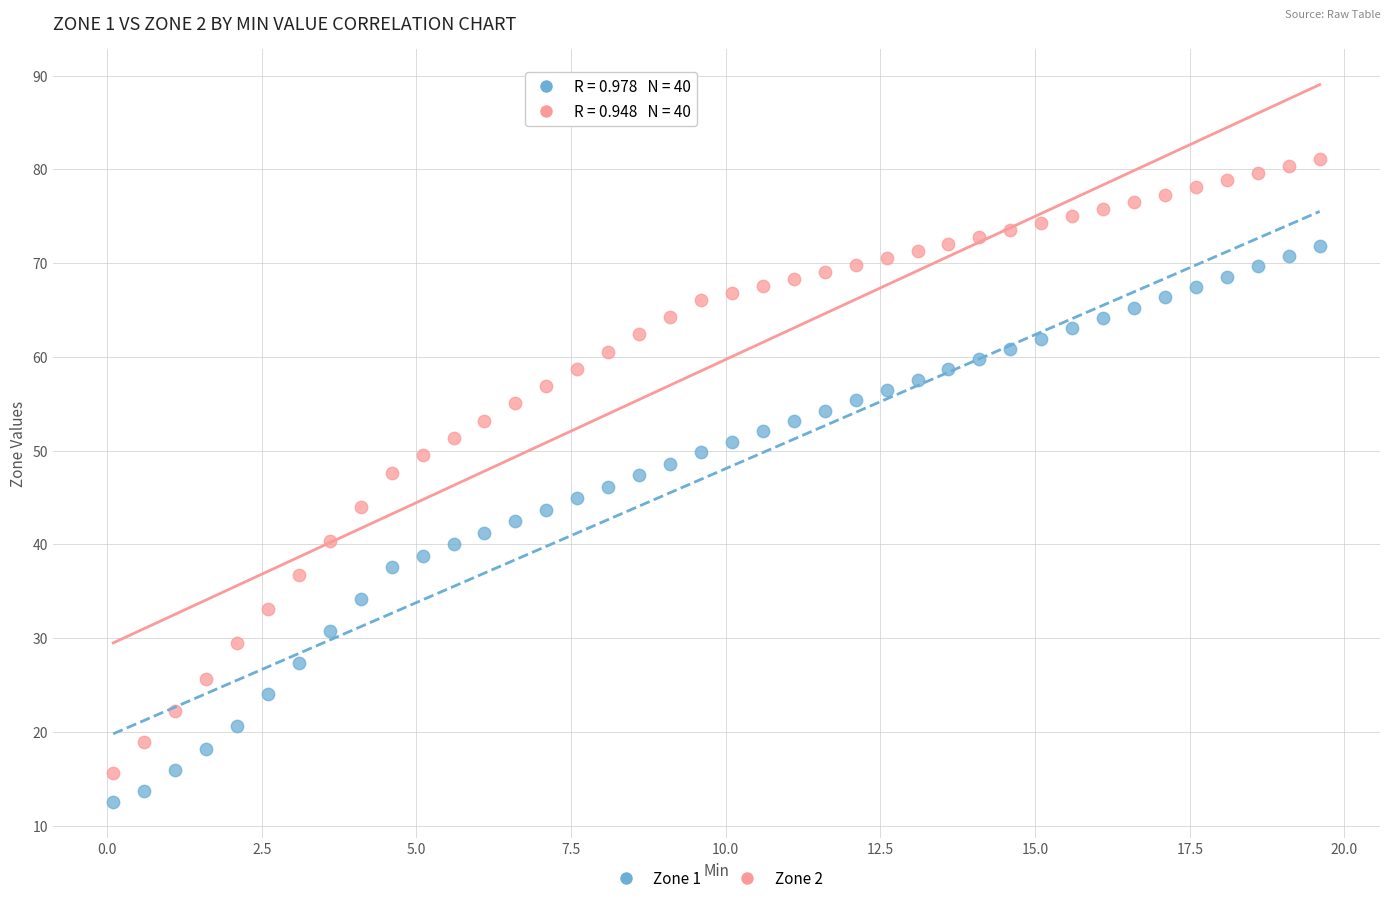

Across all data points, what is the range of Y values (max minus min)?

68.5